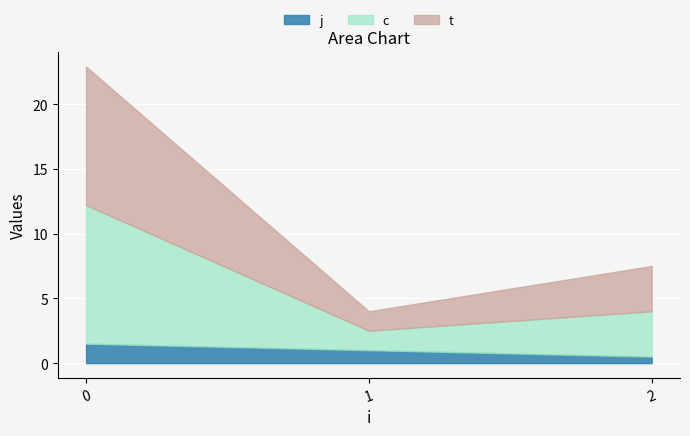

Rank the series by their maximum value, from highest to lowest.

c, t, j